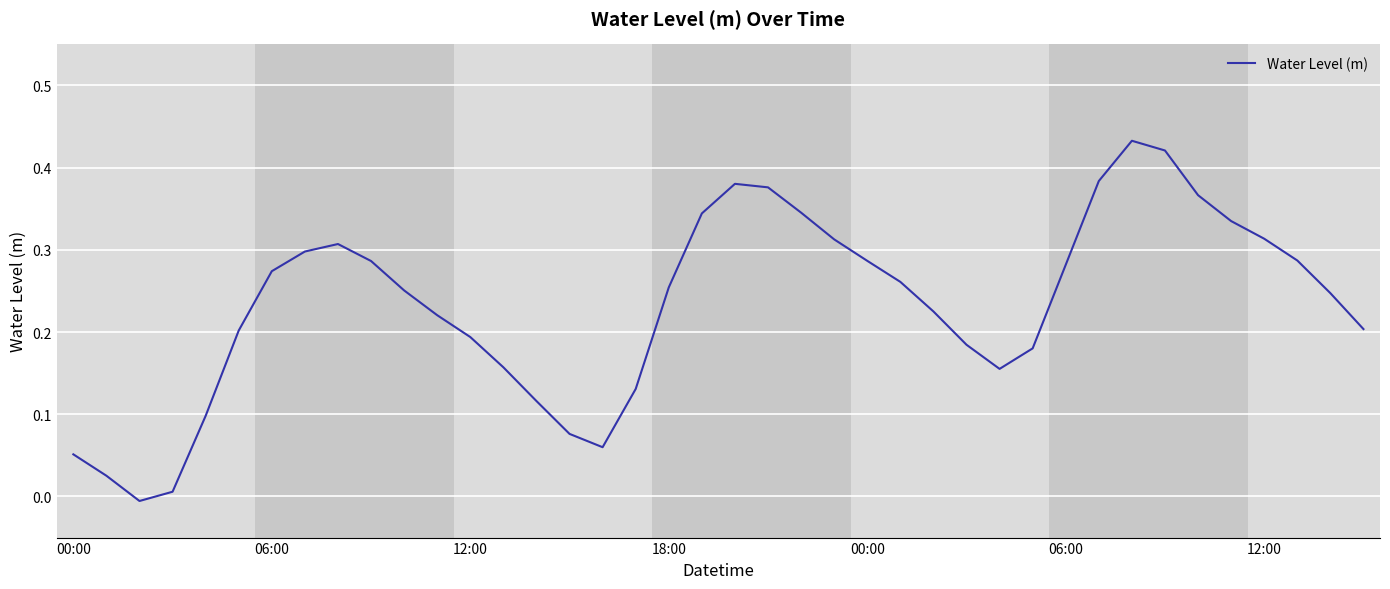

List the labels in order of value, largest first.

32, 33, 31, 20, 21, 34, 22, 19, 35, 36, 23, 8, 7, 37, 24, 9, 30, 12:00, 25, 18, 10, 38, 26, 11, 39, 06:00, 12, 27, 29, 13, 28, 17, 14, 00:00, 15, 16, 00:00, 06:00, 18:00, 12:00